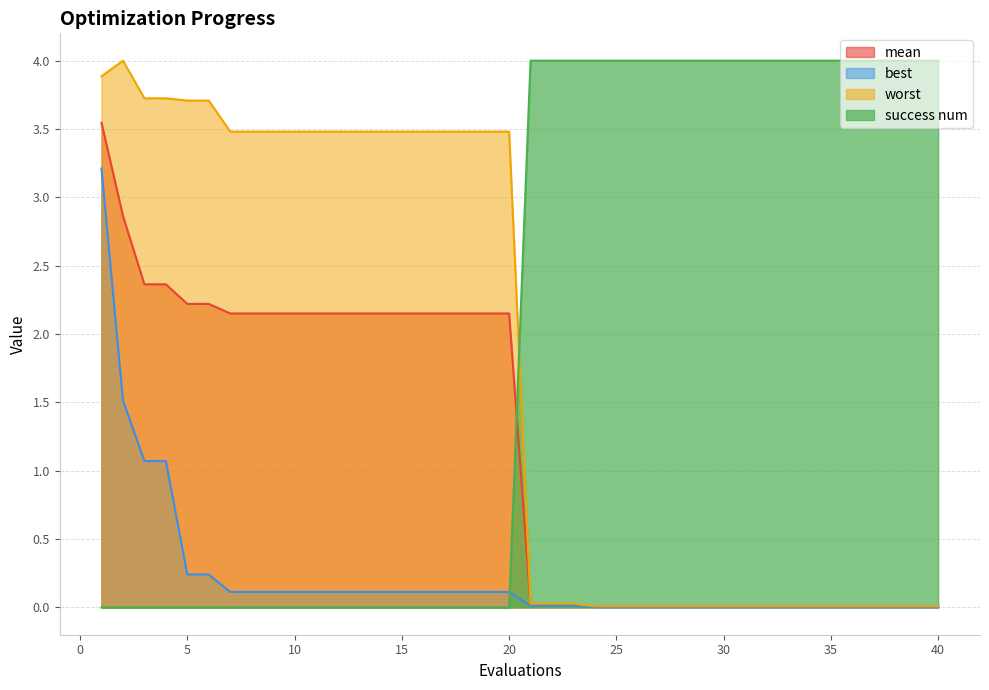

What is the sum of all worst values?

71.7